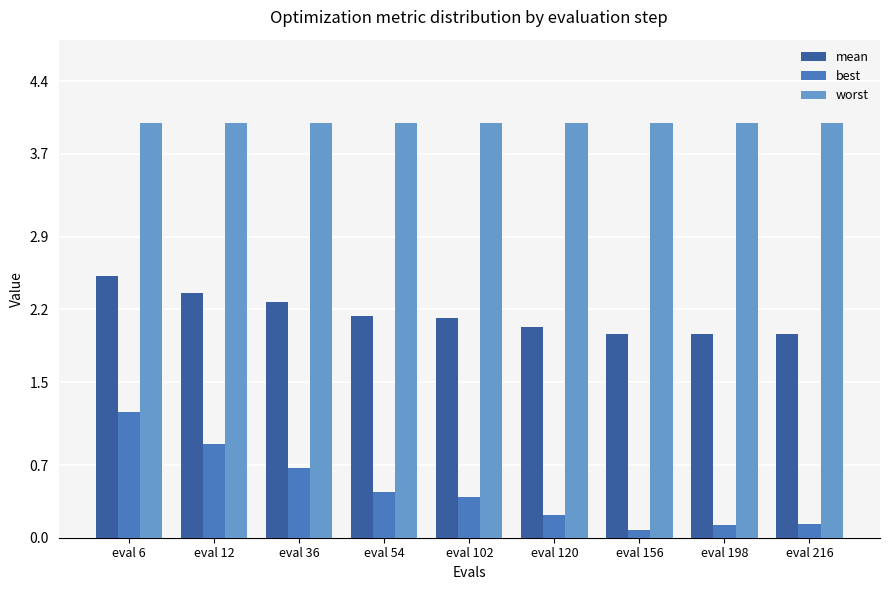

List the series in order of their overall mean, highest first.

worst, mean, best